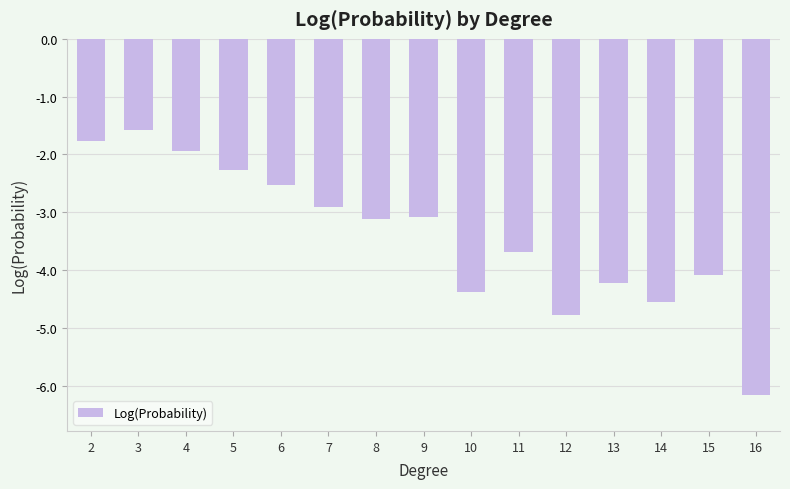

Does the chart contain any negative values?

Yes